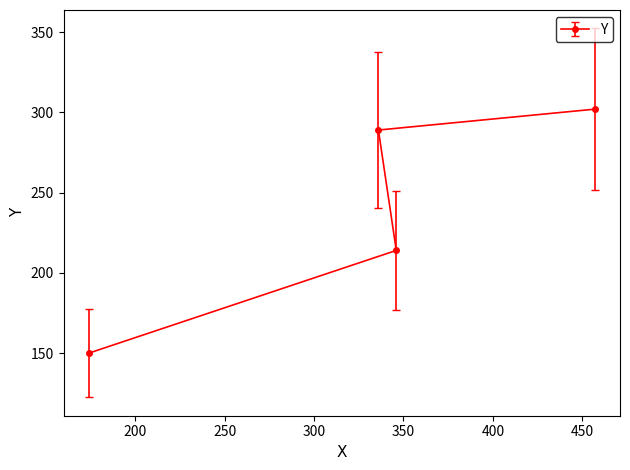

How many data points are less than 289?

2